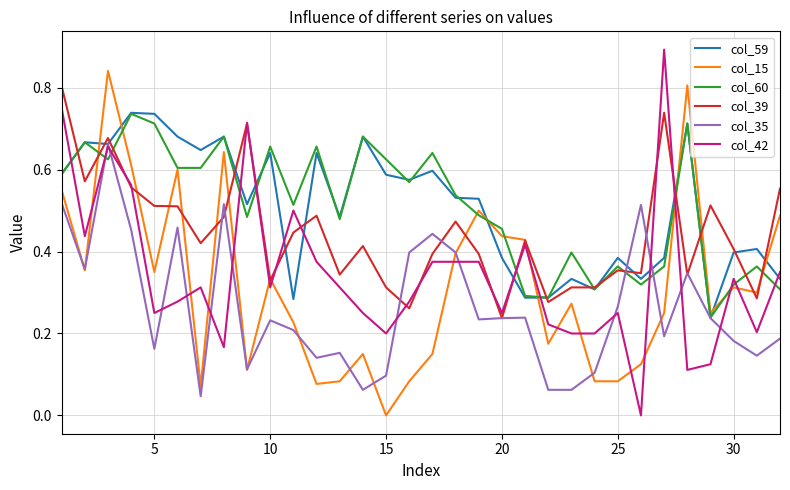

Which series has the widest spread of values?

col_42